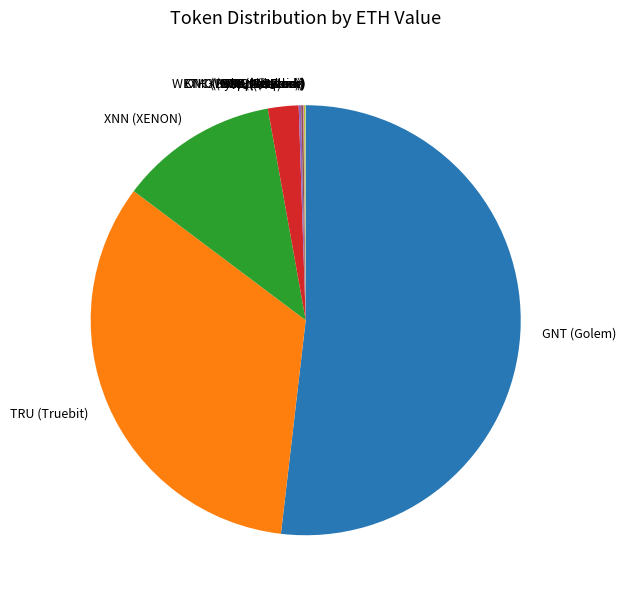

Is it true that TRU (Truebit) is 28% of the pie?

False